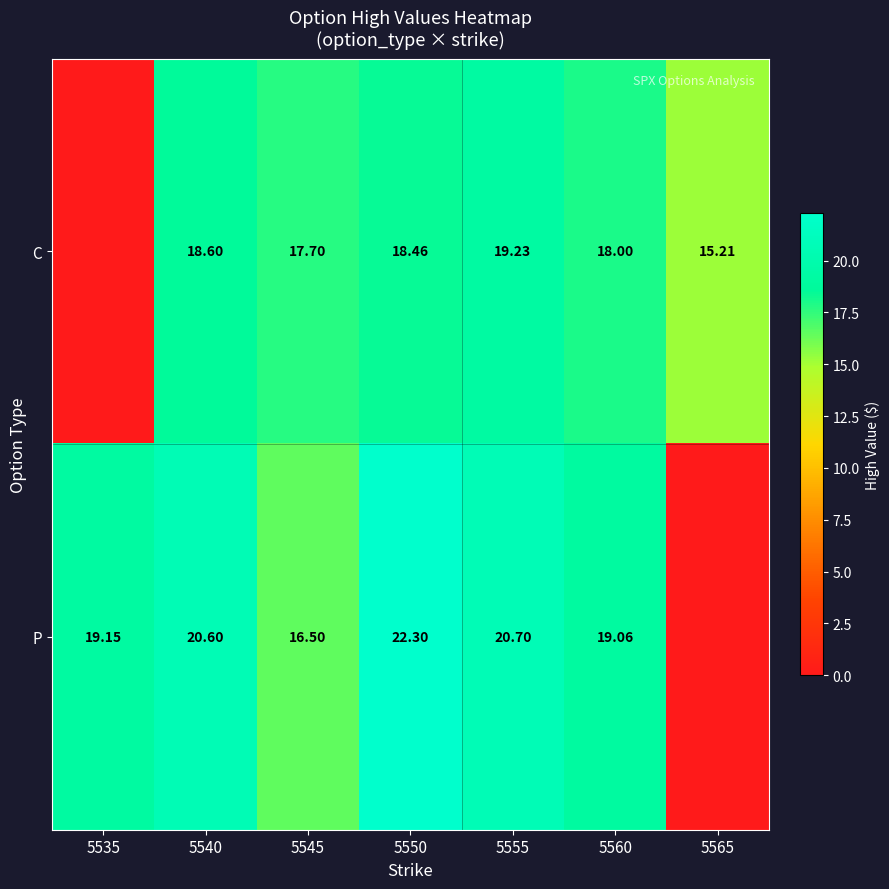

Rank the series at 5555 from lowest to highest value.

C, P